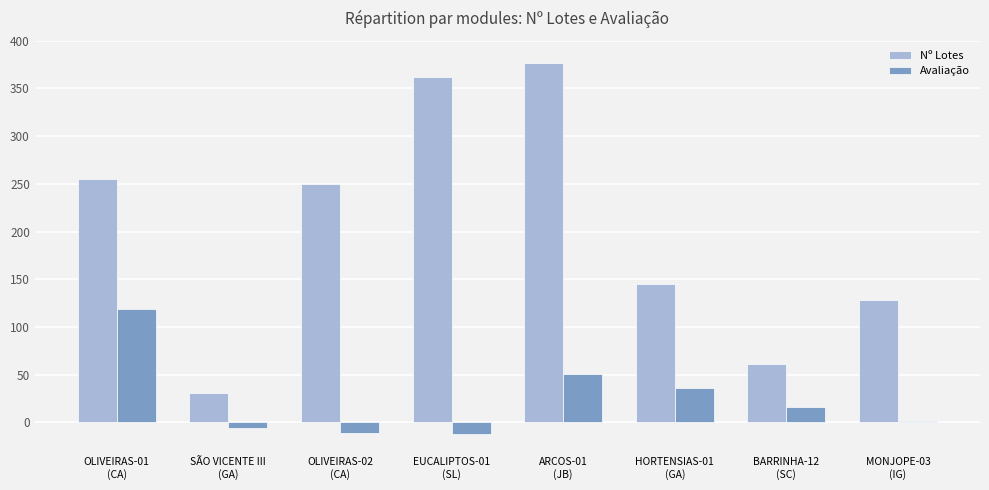

Rank the series by their average value, from lowest to highest.

Avaliação, Nº Lotes